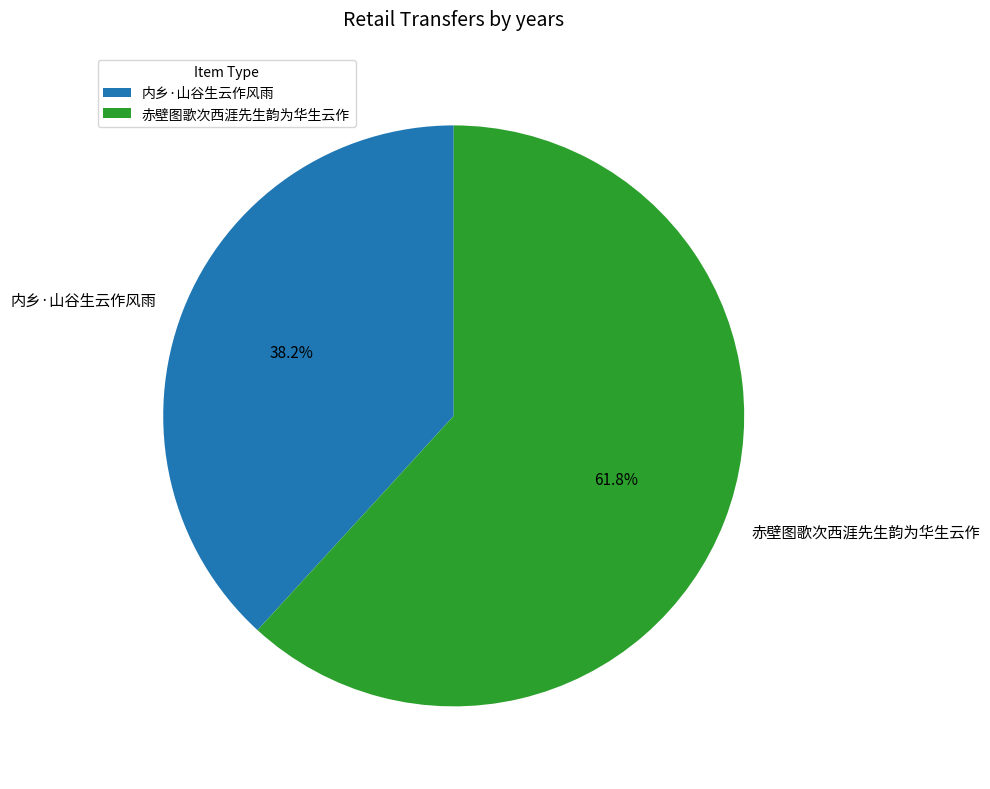

The 内乡·山谷生云作风雨 slice represents 38% of the pie. True or false?

True